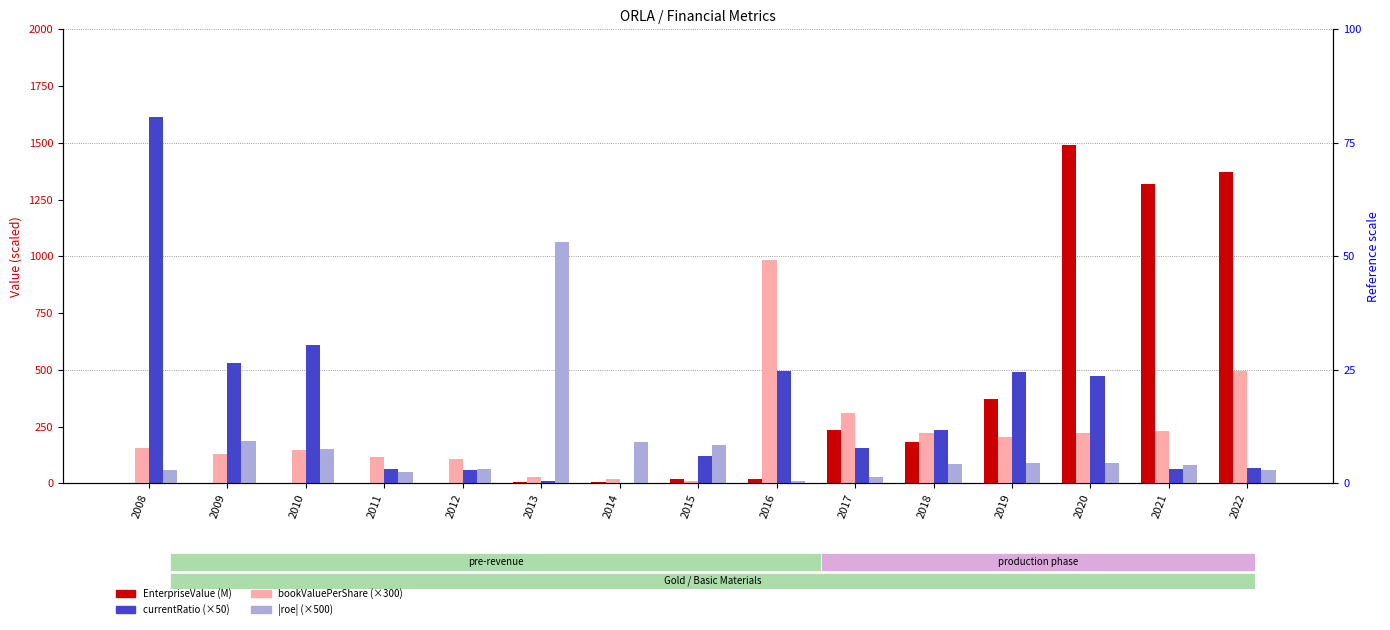

At which label does |roe| (×500) reach its minimum?

2016